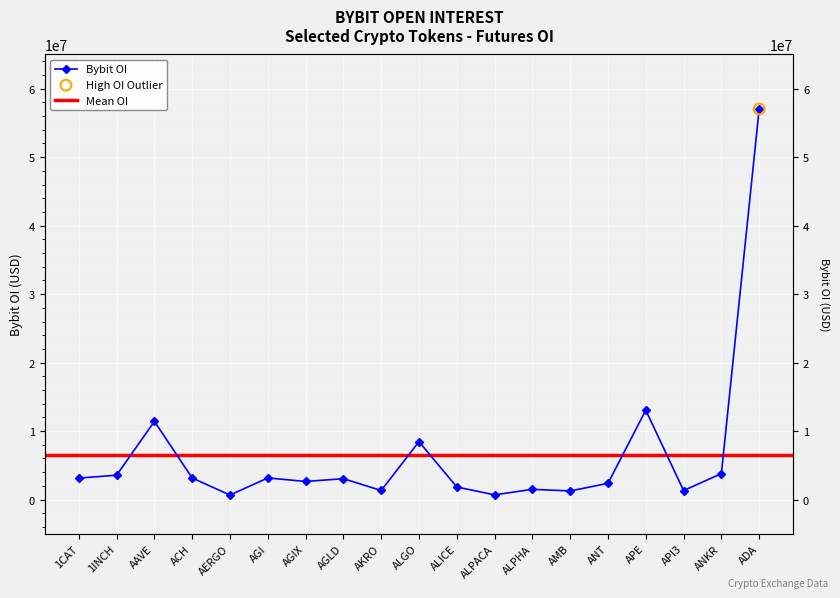

Between ALICE and ACH, which is larger?

ACH